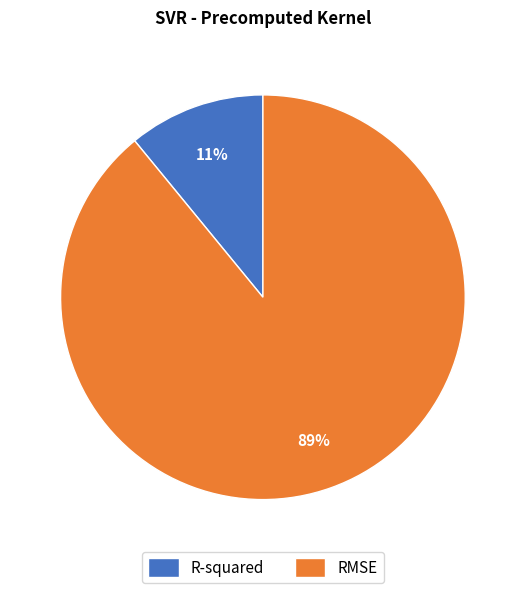

How many segments does this pie chart have?

2